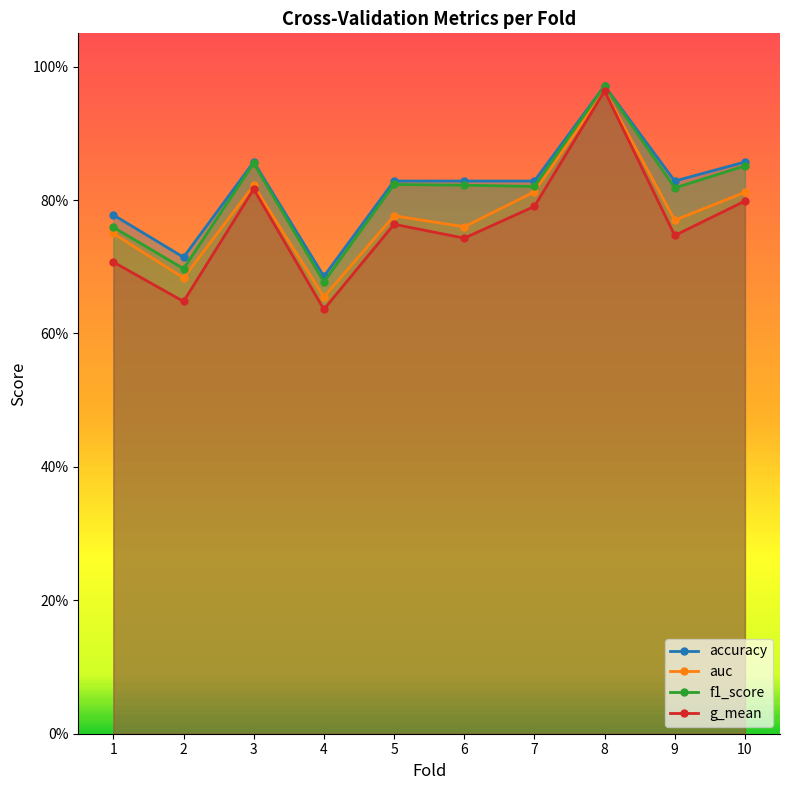

At which category is the sum across all series the highest?

8